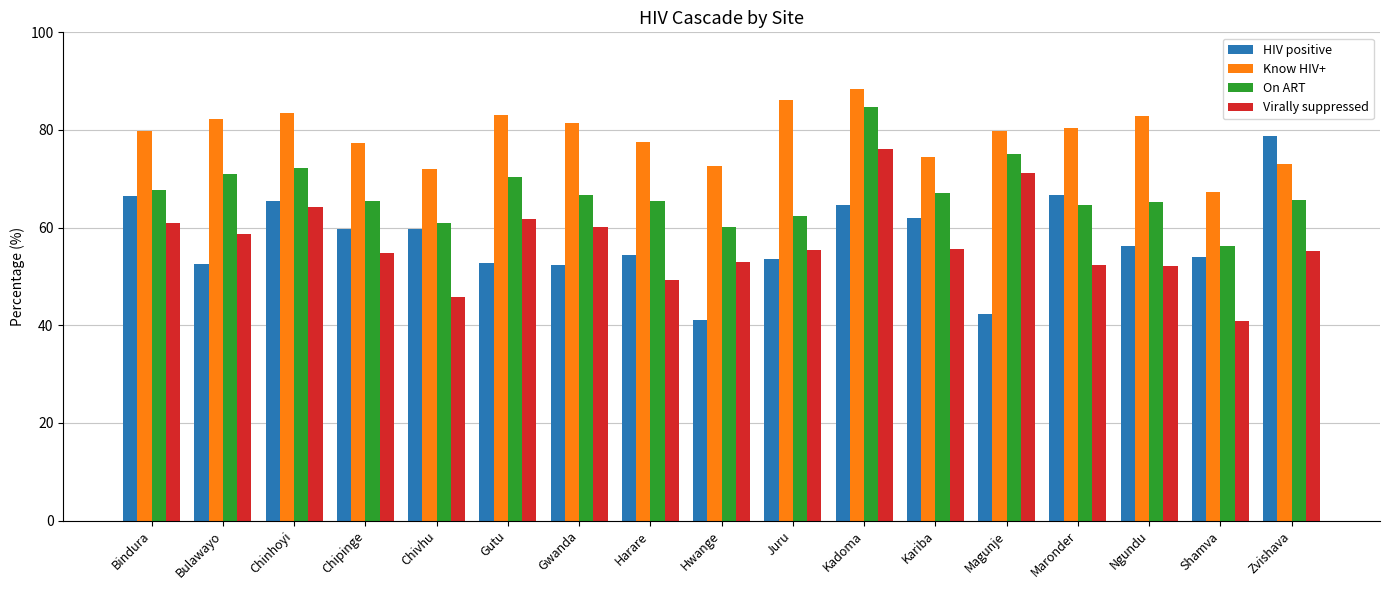

What is the label of the 5th bar from the right?

Magunje